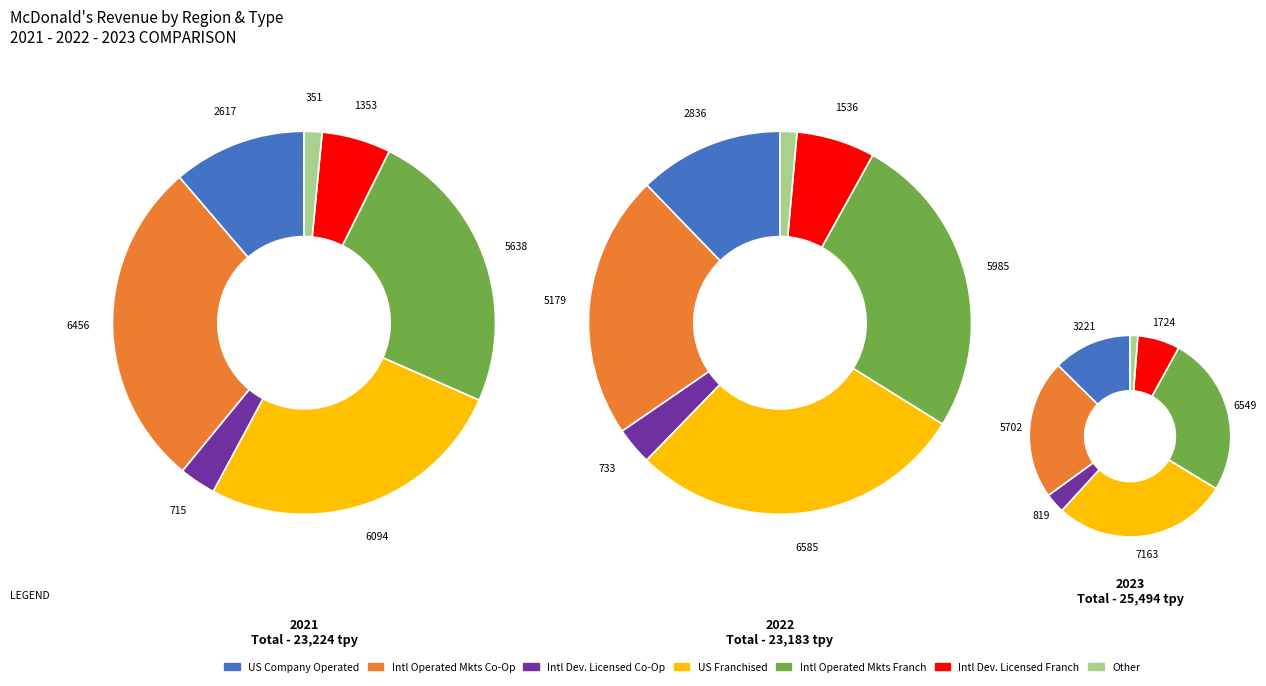

Combined, do International Developmental Licensed and US account for over 50%?

No